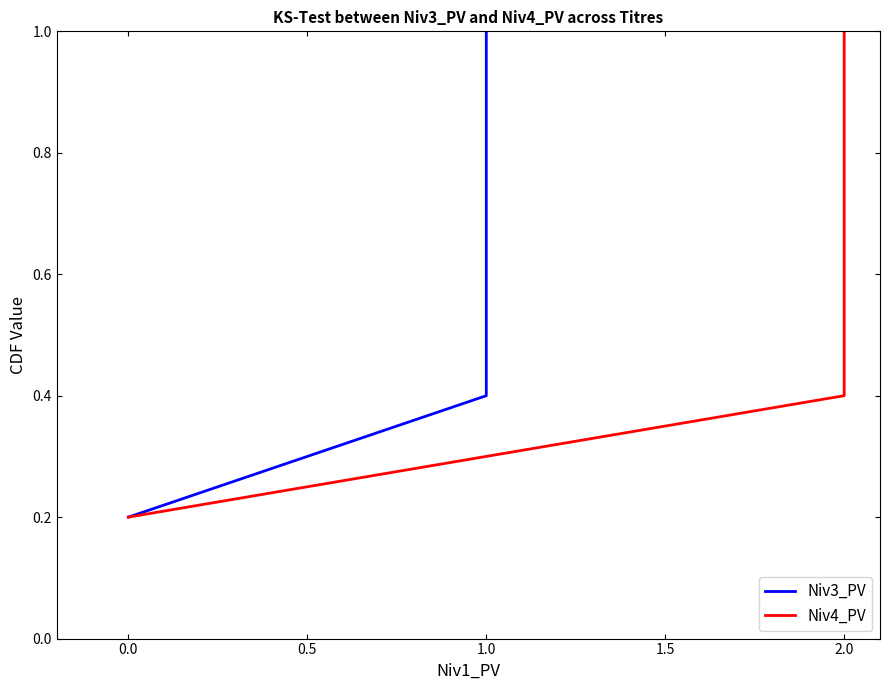

What is the label of the 5th point from the left?

1.5